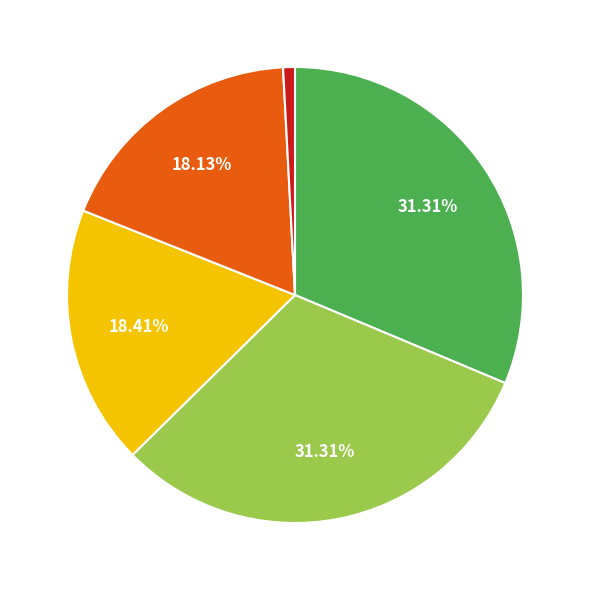

Is there any slice that represents more than half of the pie?

No